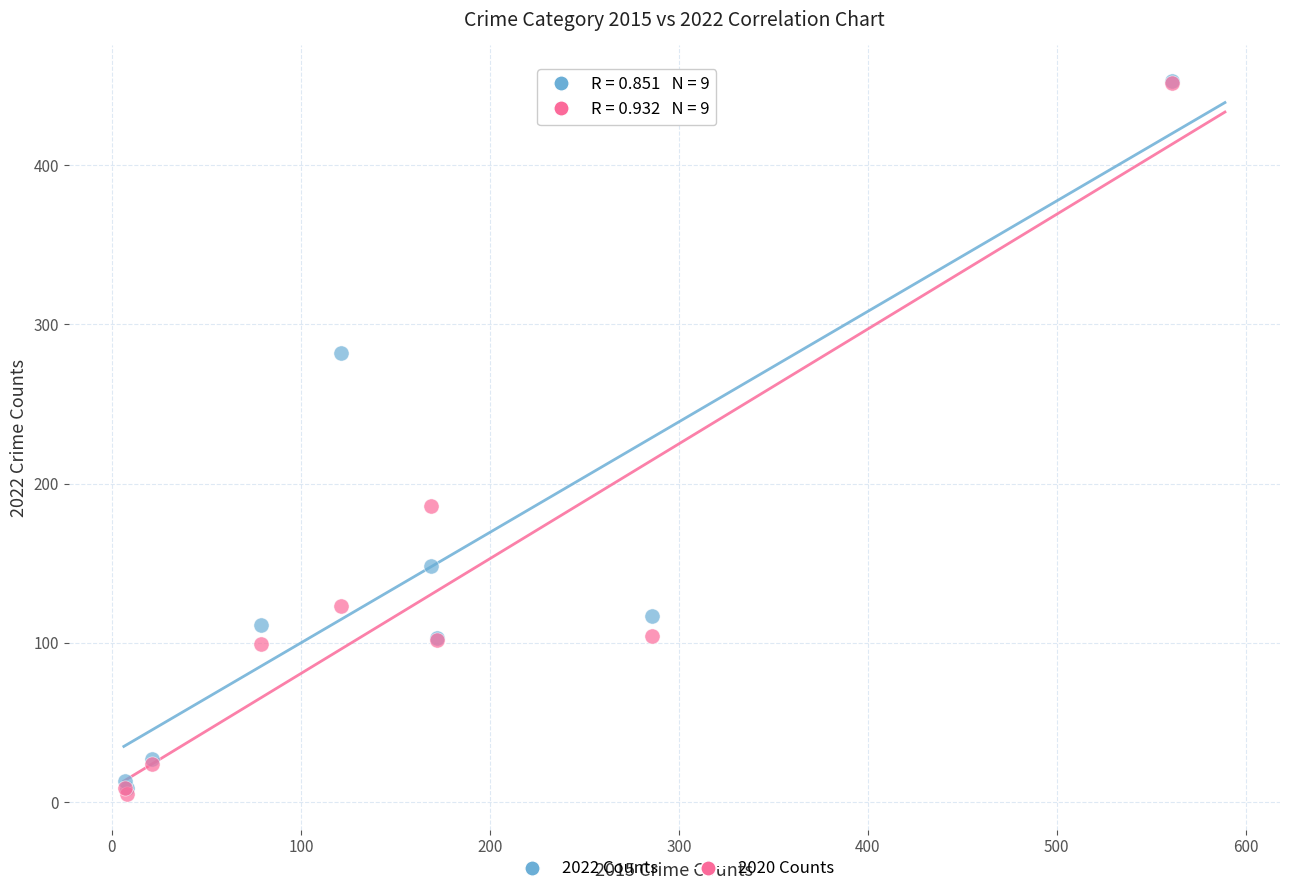

Across all series, what Y value is closest to 229?

186